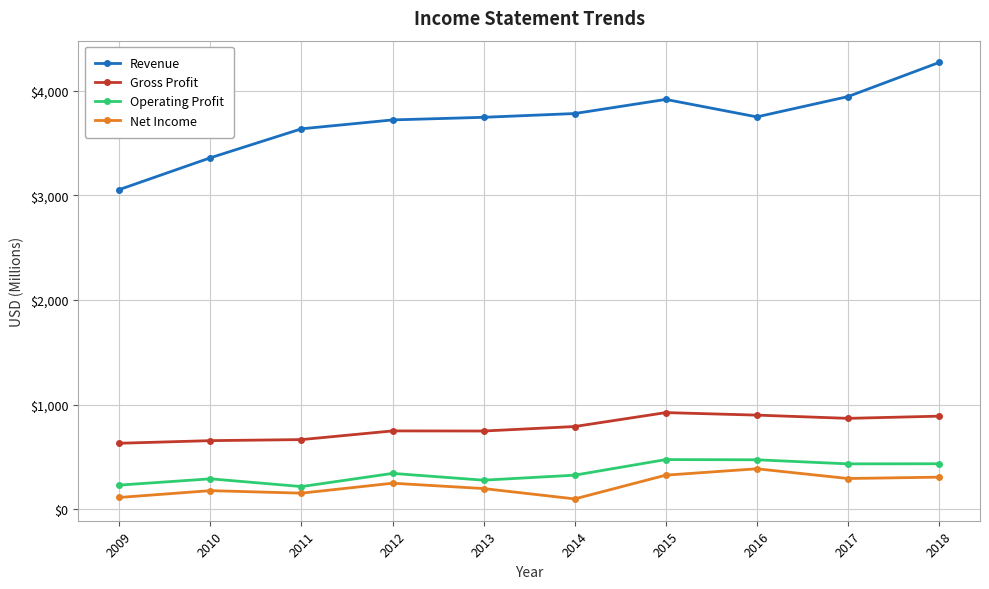

True or false: Operating Profit and Net Income cross at least once.

False